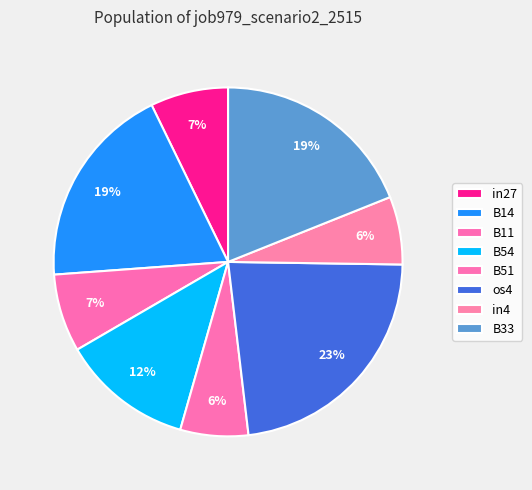

To the nearest percent, what portion does B51 represent?

6%